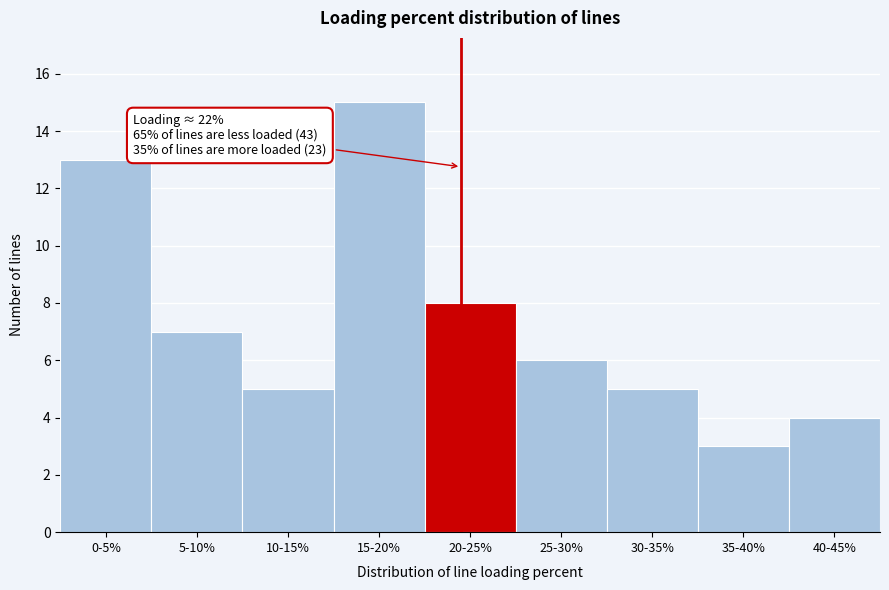

Reading right to left, transcribe all the data shown in this chart.

40-45%=4	35-40%=3	30-35%=5	25-30%=6	20-25%=8	15-20%=15	10-15%=5	5-10%=7	0-5%=13